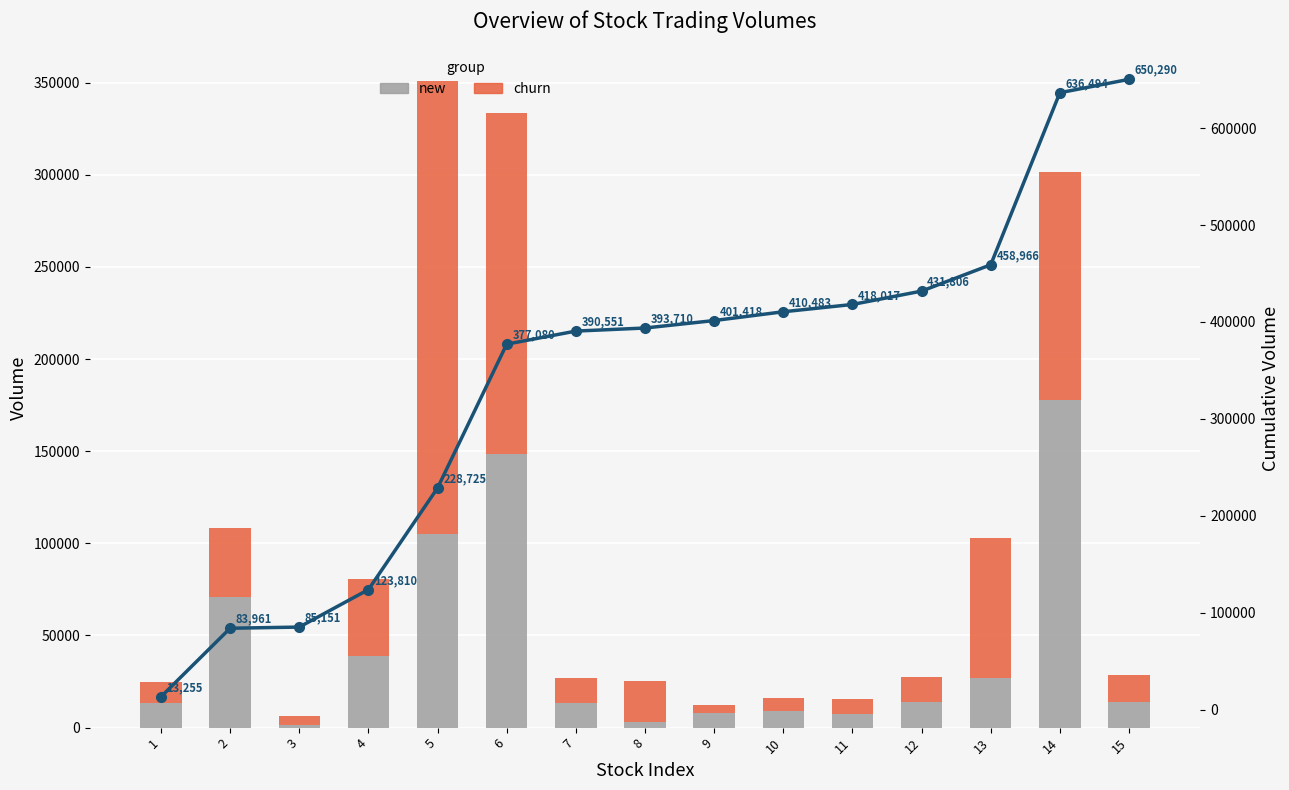

Where is new nearest to the value 89359?

5